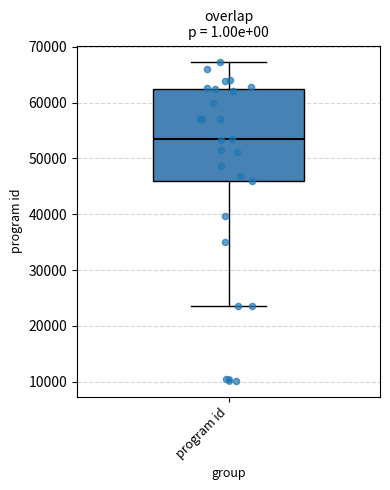

Transcribe this box plot: give where the median line is, the range the box spans, and where the two whiskers end, as read against the y-axis. The values are not printed on the chart, so give them approximately, as read against the axis.

median 53000, box 46000 to 62000, whiskers 24000 to 67000